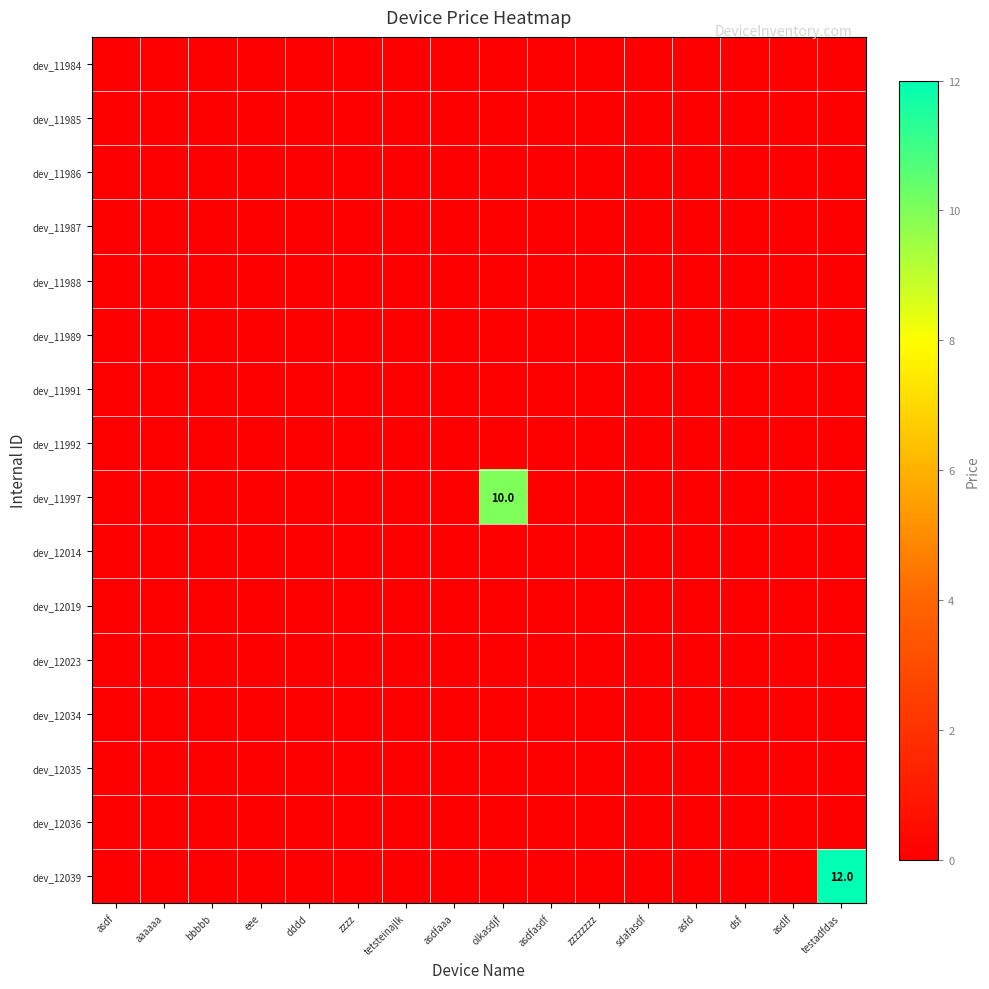

At how many categories does at least one series exceed 1?

2